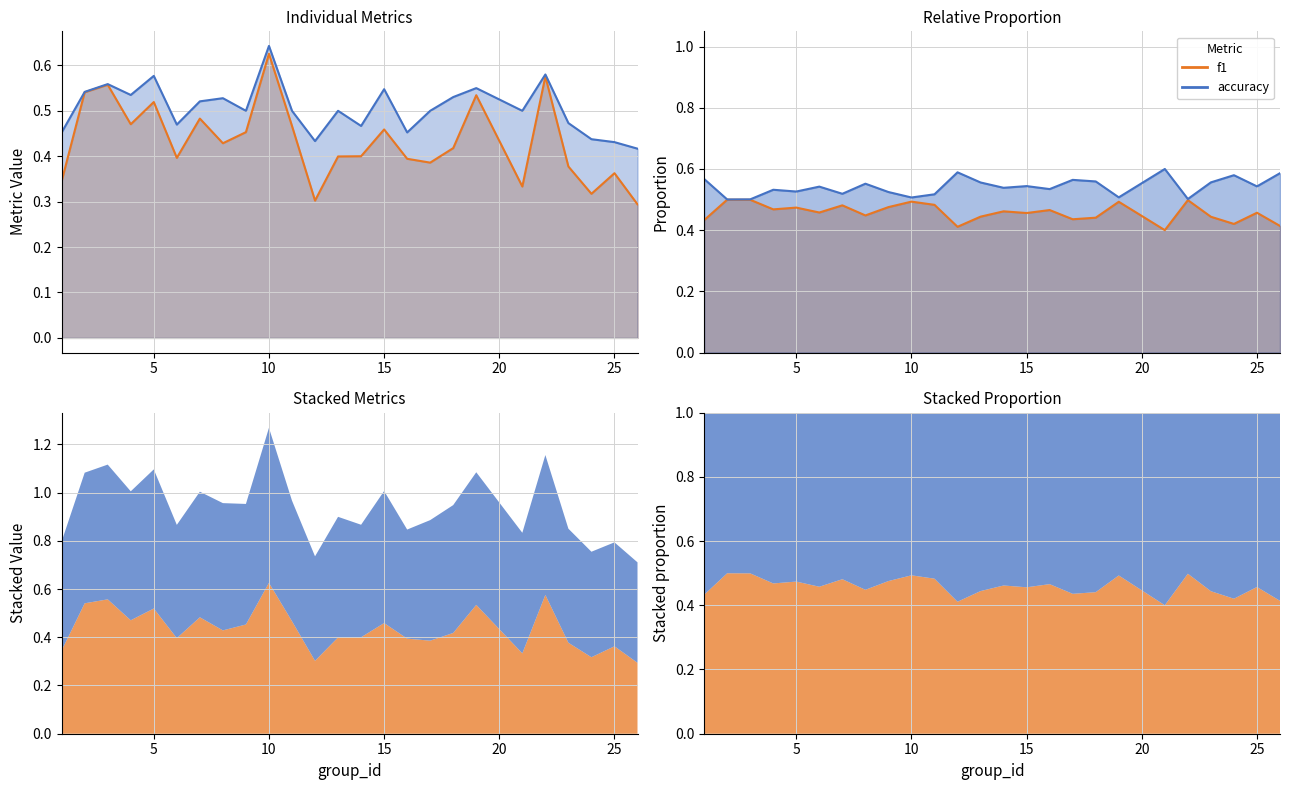

True or false: accuracy and f1 cross at least once.

False